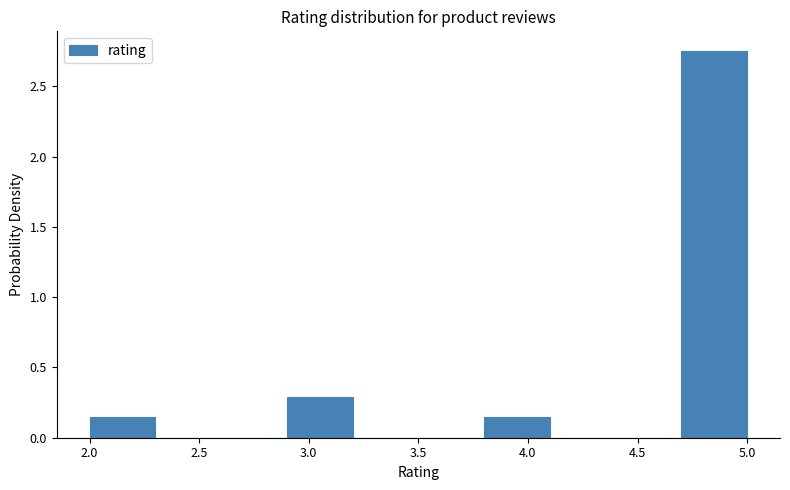

Over which range of the x-axis is the bar tallest?

4.7 to 5.0